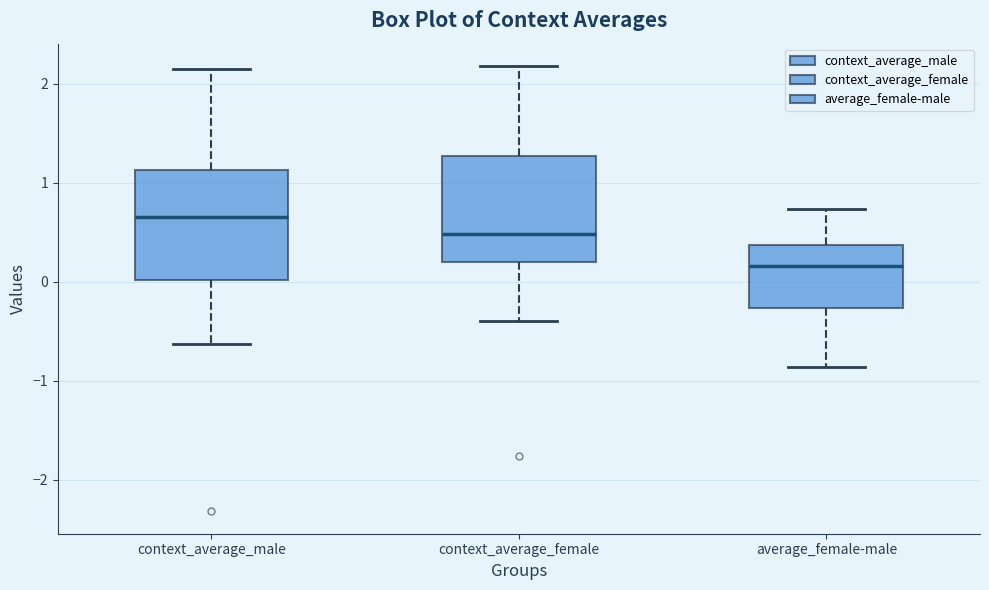

Reading left to right, transcribe this box plot: for each box, give where its median line is, the range the box spans, and where its two whiskers end, as read against the y-axis. The values are not printed on the chart, so give them approximately, as read against the axis.

context_average_male: median 0.7, box 0.0 to 1.1, whiskers -0.6 to 2.1
context_average_female: median 0.5, box 0.2 to 1.3, whiskers -0.4 to 2.2
average_female-male: median 0.2, box -0.3 to 0.4, whiskers -0.9 to 0.7